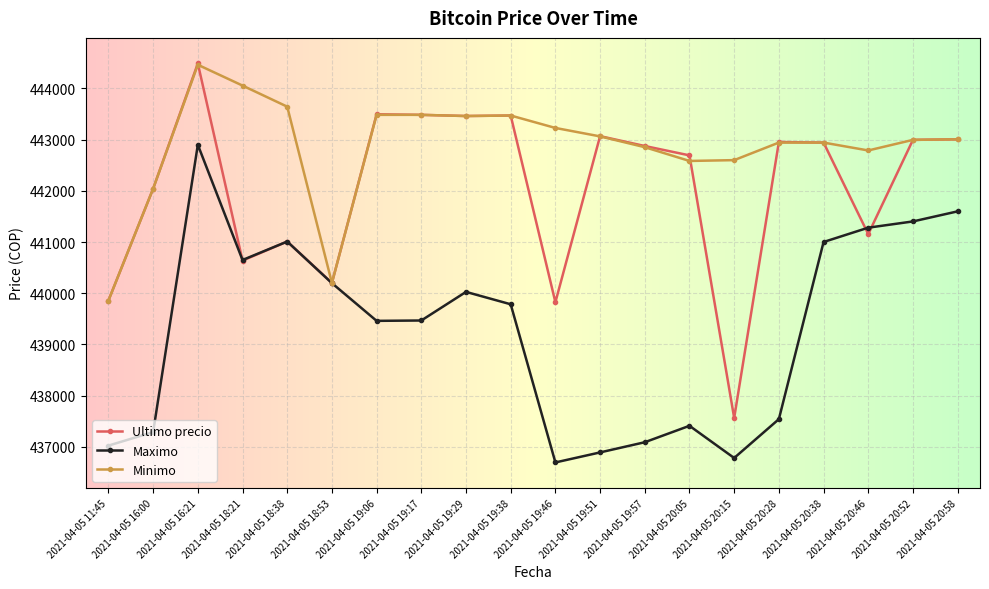

At which label does Ultimo precio first exceed 442943?

2021-04-05 16:21